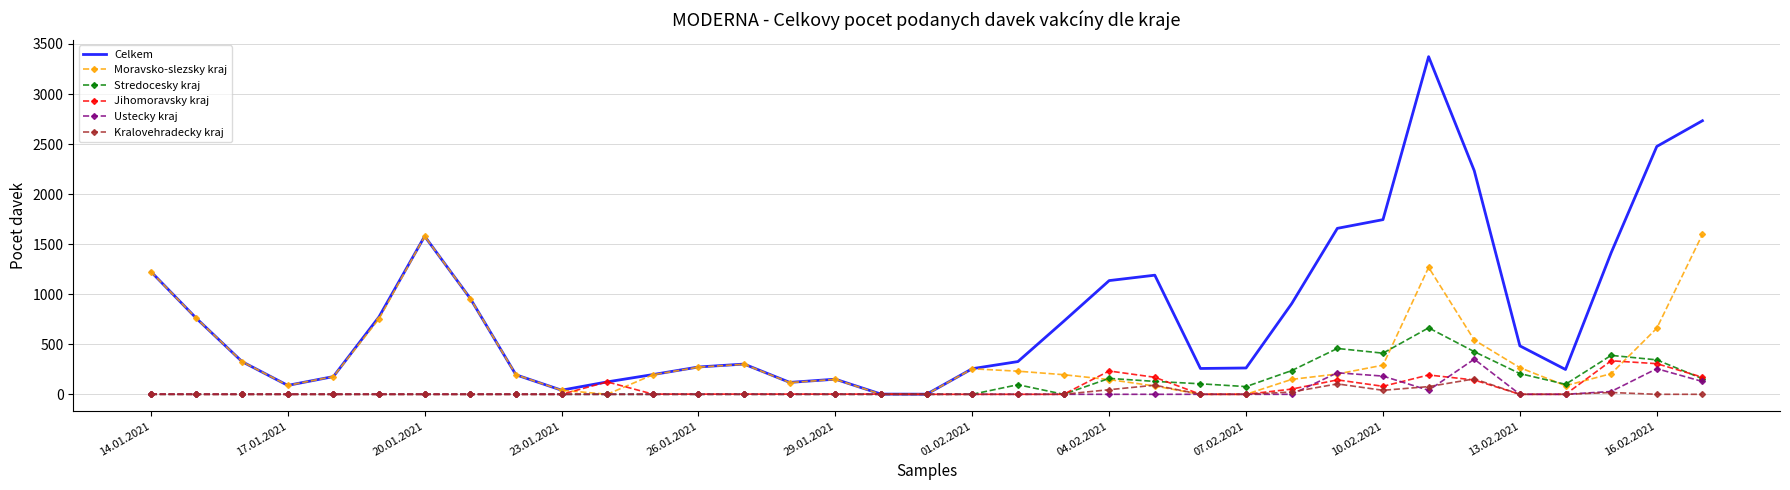

Which series has the largest range (max minus min)?

Celkem